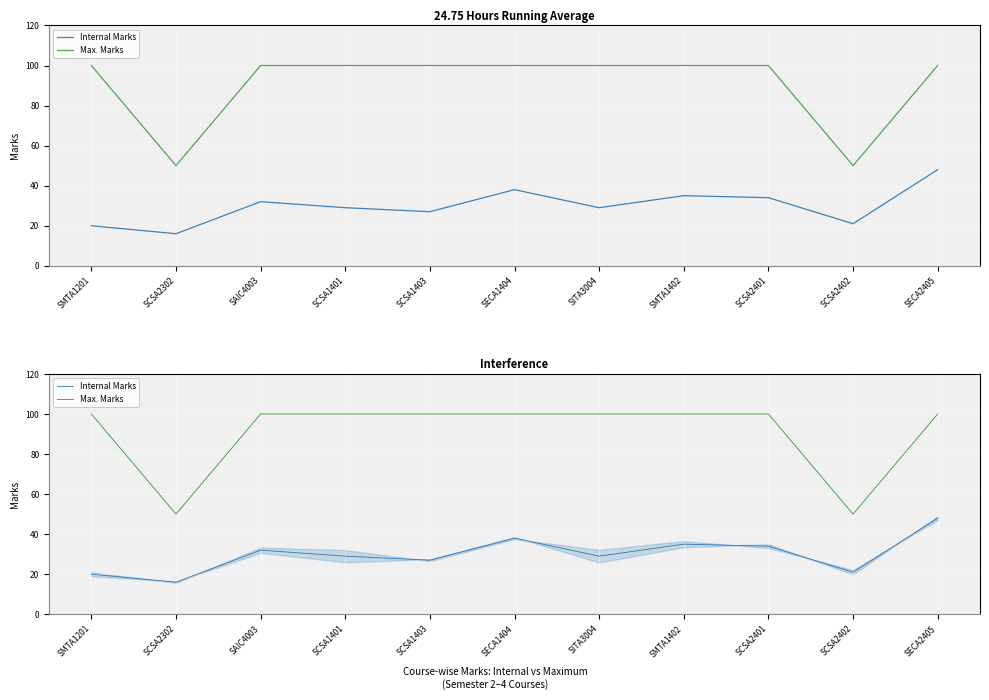

Where does the Internal Marks series first go above 29?

SAIC4003